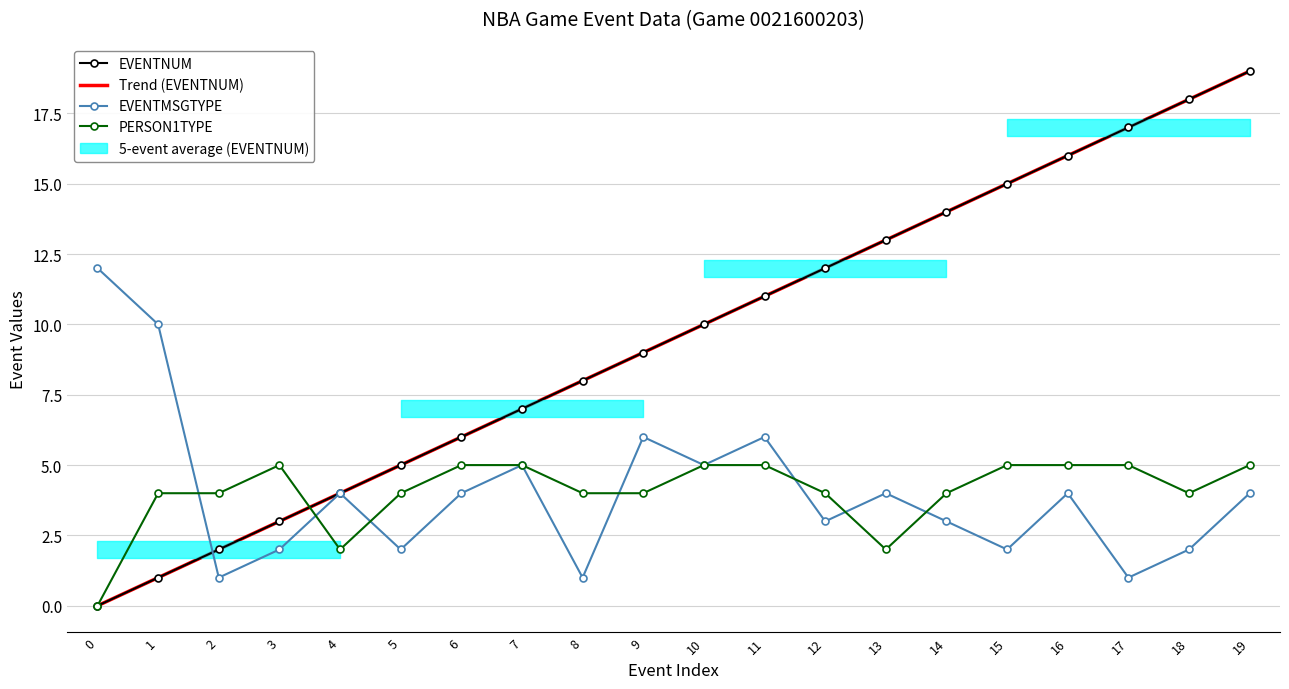

Which has a higher value, 16 or 17?

17